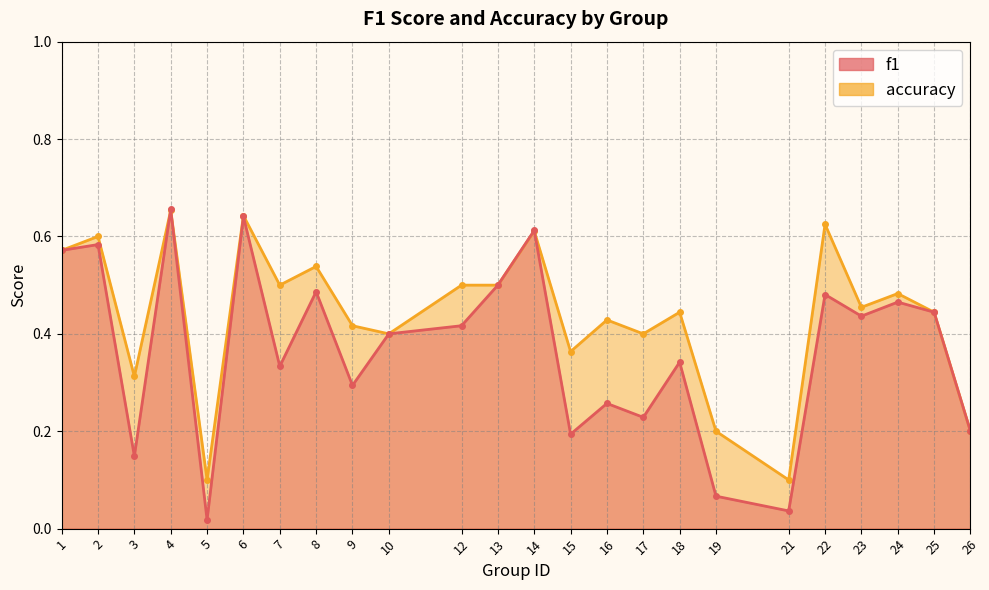

Reading left to right, list all the values displayed in this chart.

f1: 0.6	0.6	0.1	0.7	0.0	0.6	0.3	0.5	0.3	0.4	0.4	0.5	0.6	0.2	0.3	0.2	0.3	0.1	0.0	0.5	0.4	0.5	0.4	0.2
accuracy: 0.6	0.6	0.3	0.7	0.1	0.6	0.5	0.5	0.4	0.4	0.5	0.5	0.6	0.4	0.4	0.4	0.4	0.2	0.1	0.6	0.5	0.5	0.4	0.2